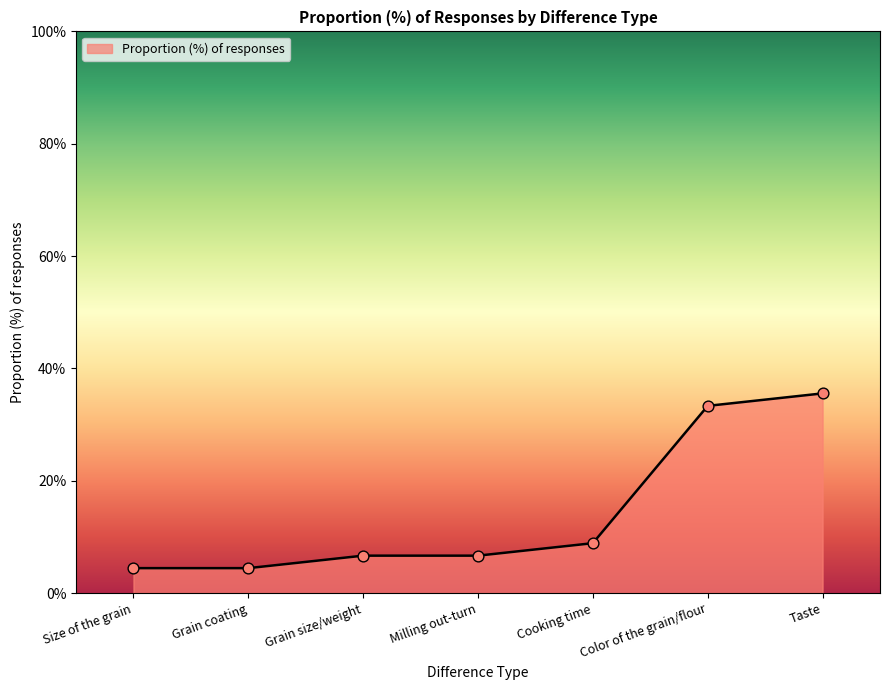

What is the change in value from Grain coating to Grain size/weight?

+2.2